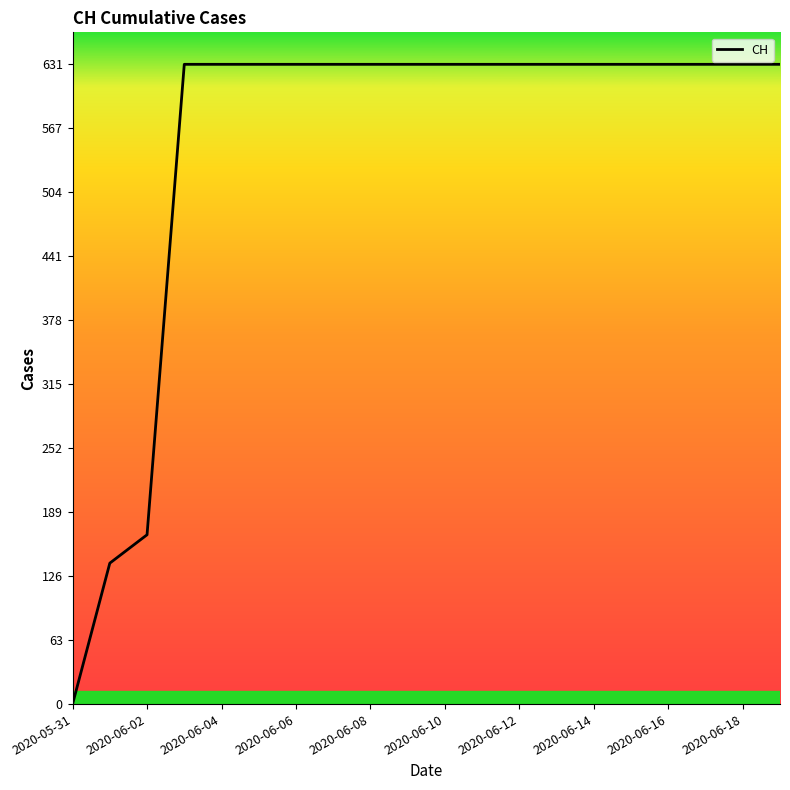

What is the difference between the maximum and minimum values?

631